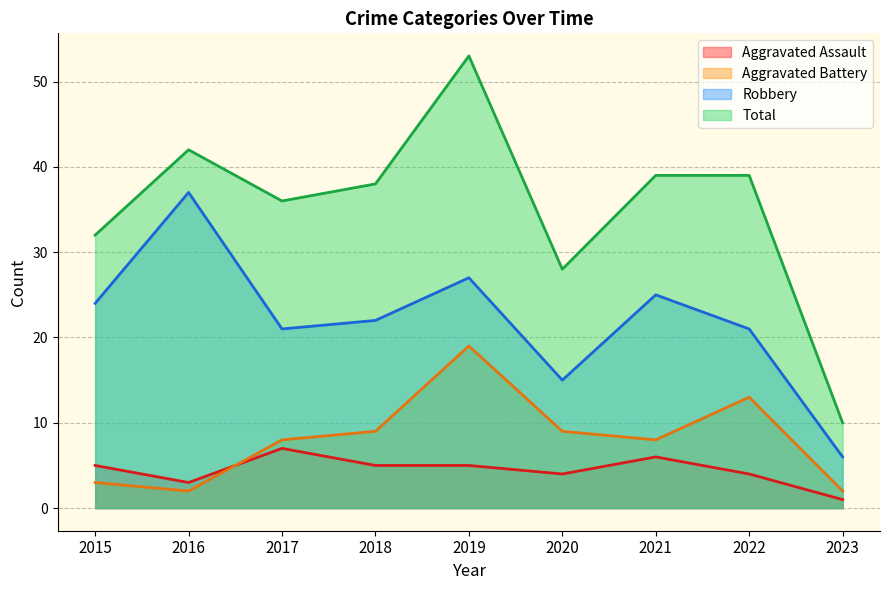

What are all the series names shown in the legend?

Aggravated Assault, Aggravated Battery, Robbery, Total